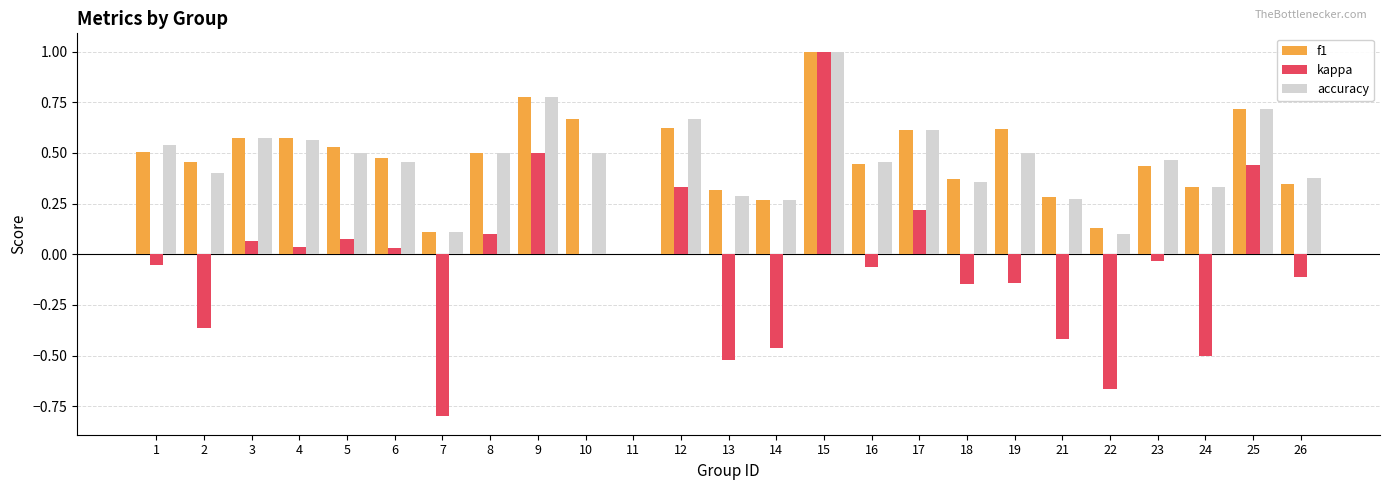

What is the sum of the f1 values at 15 and 1?

1.5